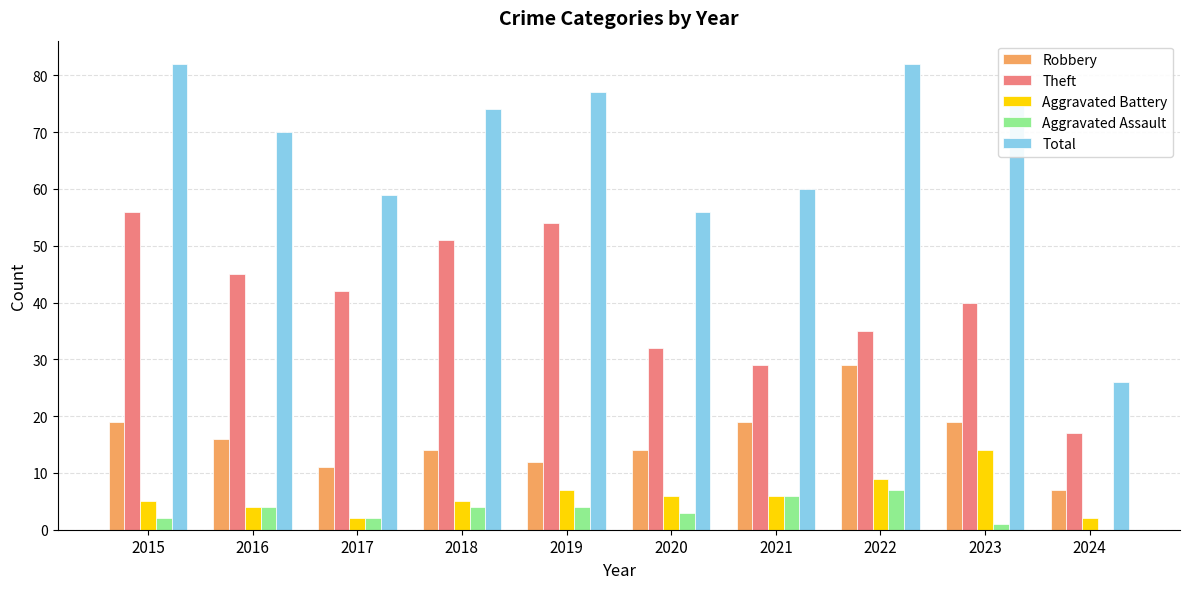

At which label does Theft reach its peak?

2015